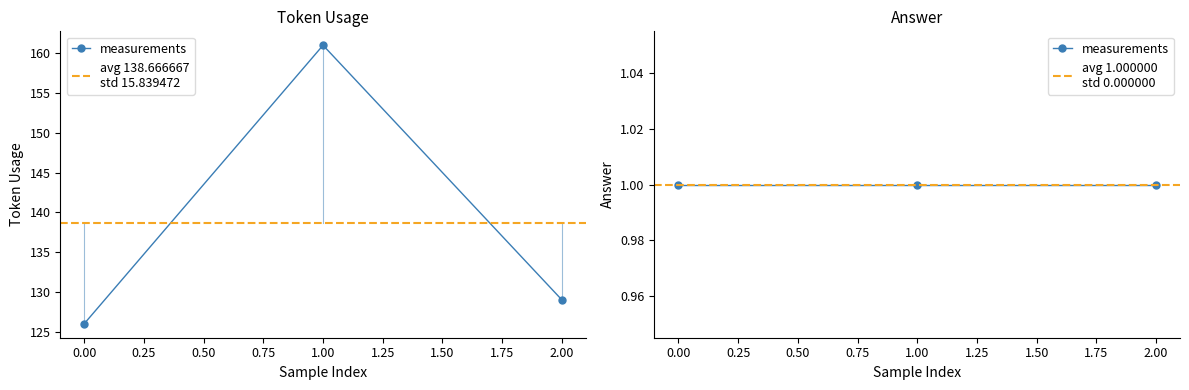

Is it true that the value at 0 is 126?

True